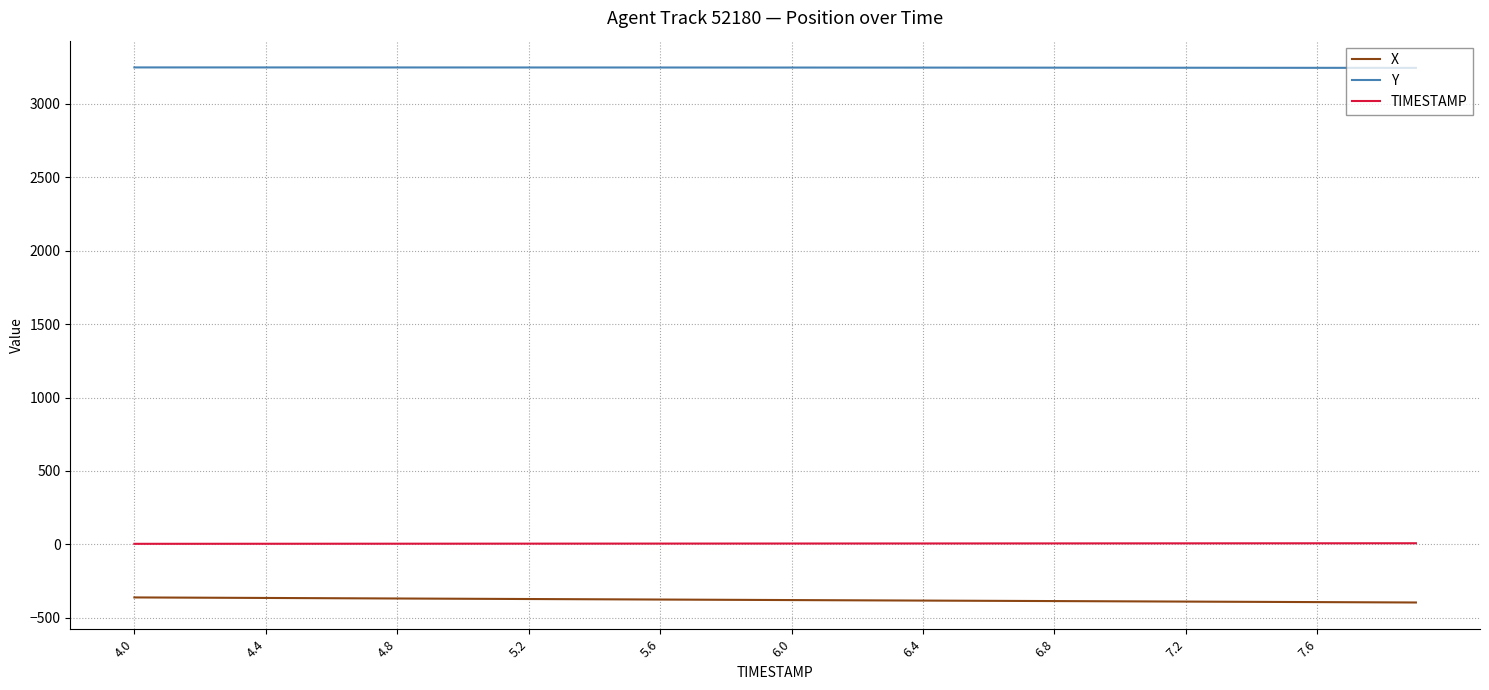

List the series in order of their peak value, lowest first.

X, TIMESTAMP, Y